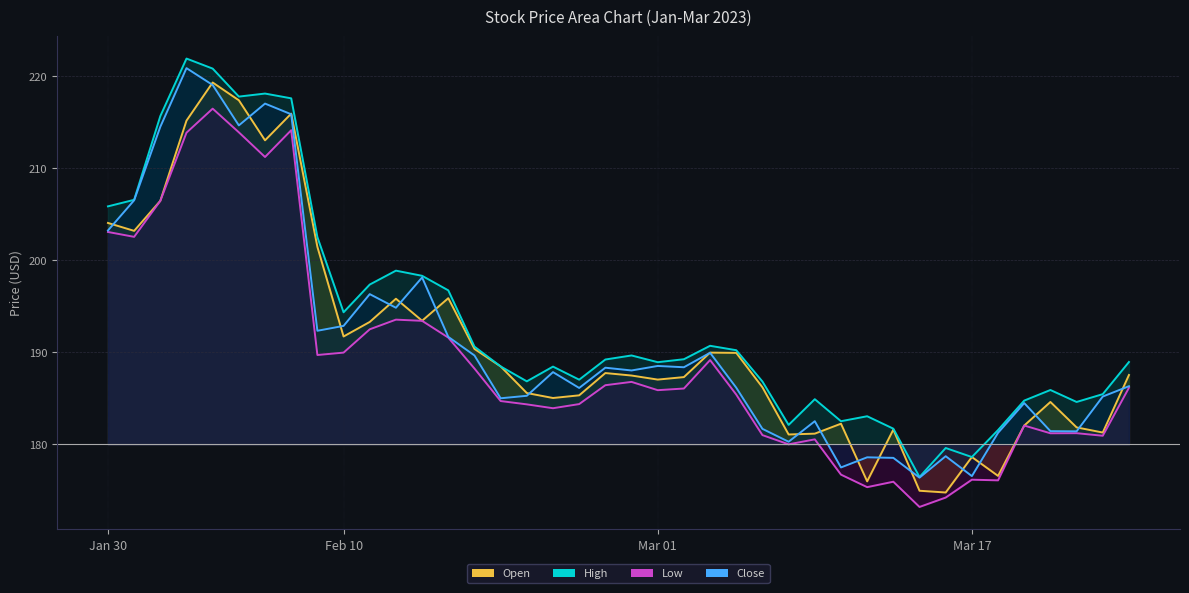

True or false: High and Close intersect in this chart.

False